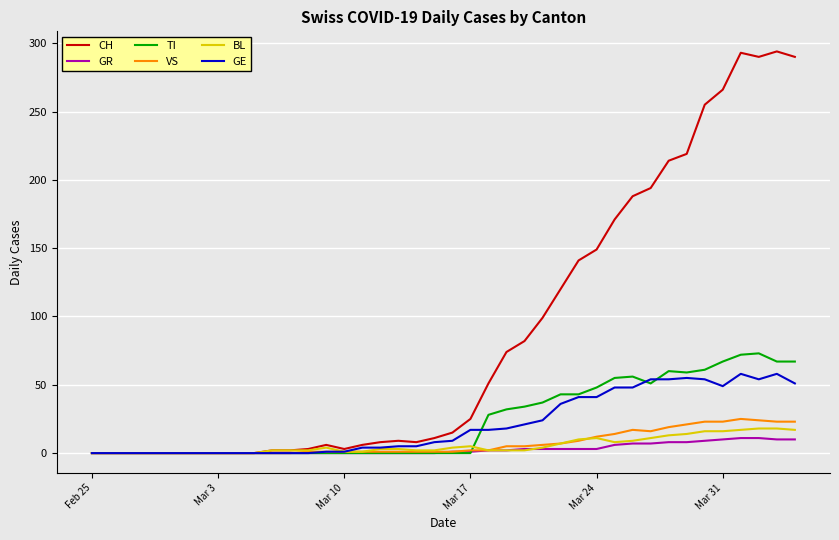

How many lines are shown in the chart?

6